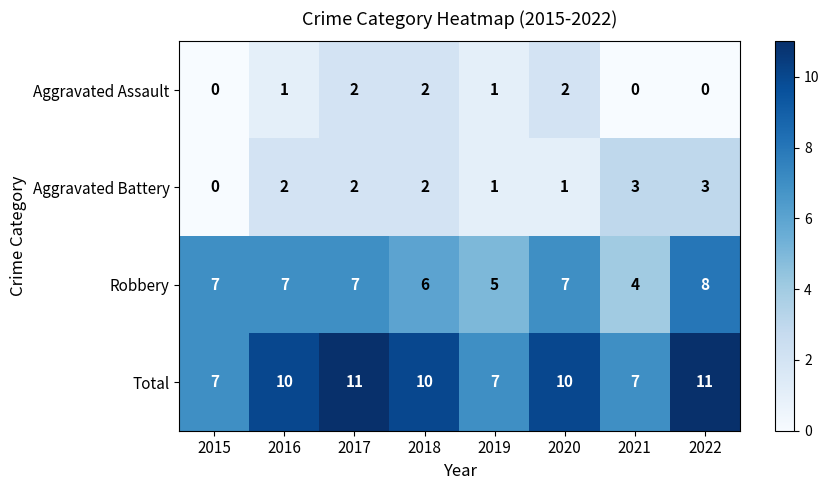

What is the greatest value displayed?

11